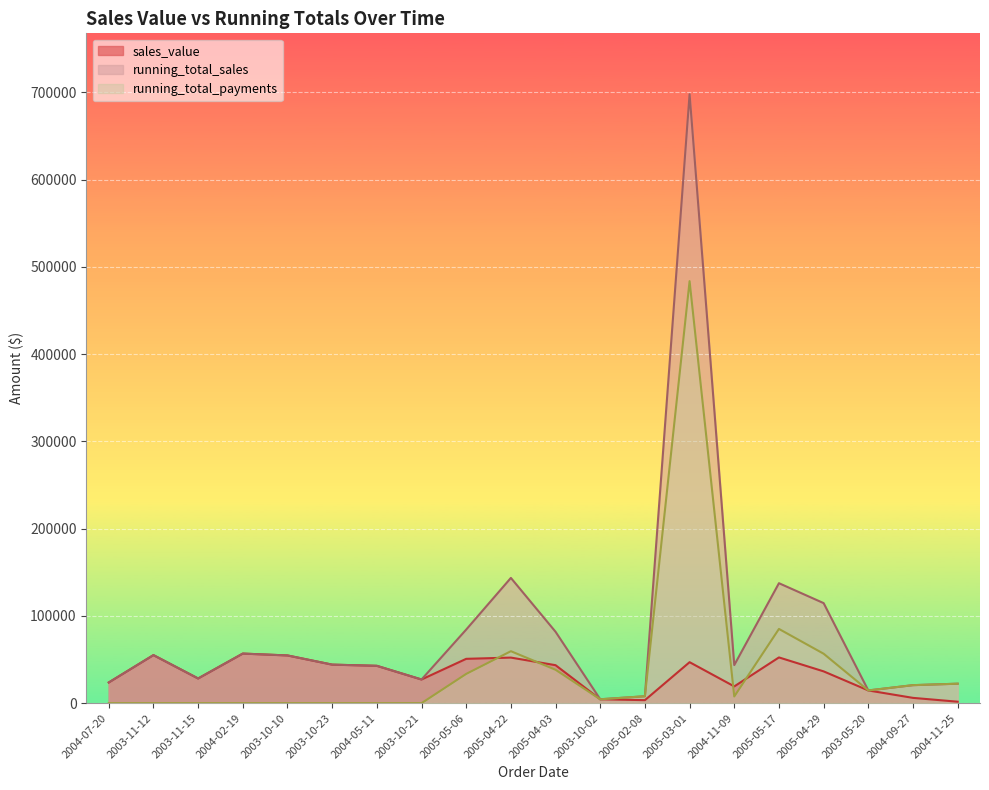

In running_total_payments, how many points are higher than both neighbors (excluding endpoints)?

3